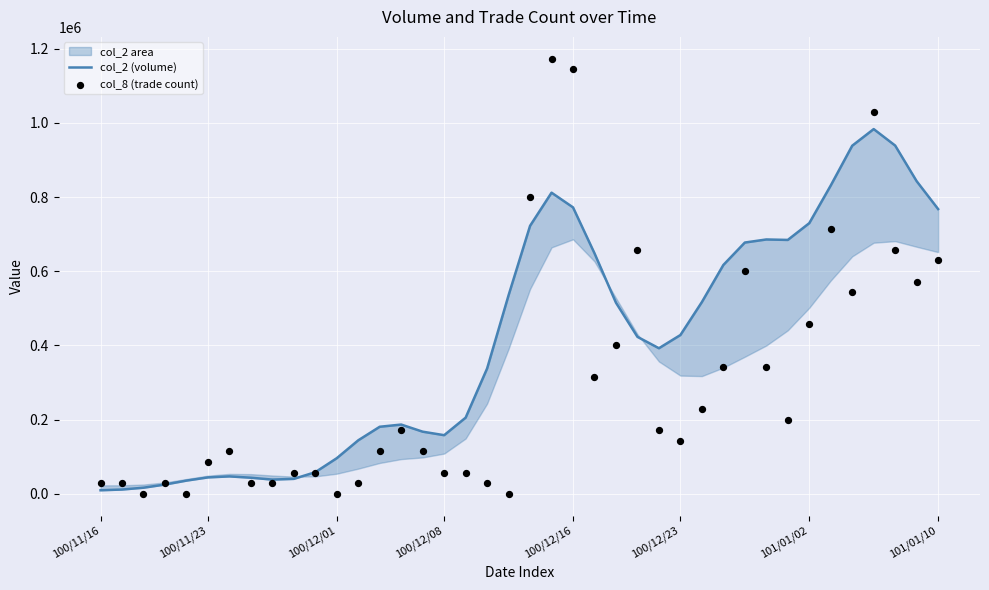

At how many categories does at least one series exceed 335493?

22